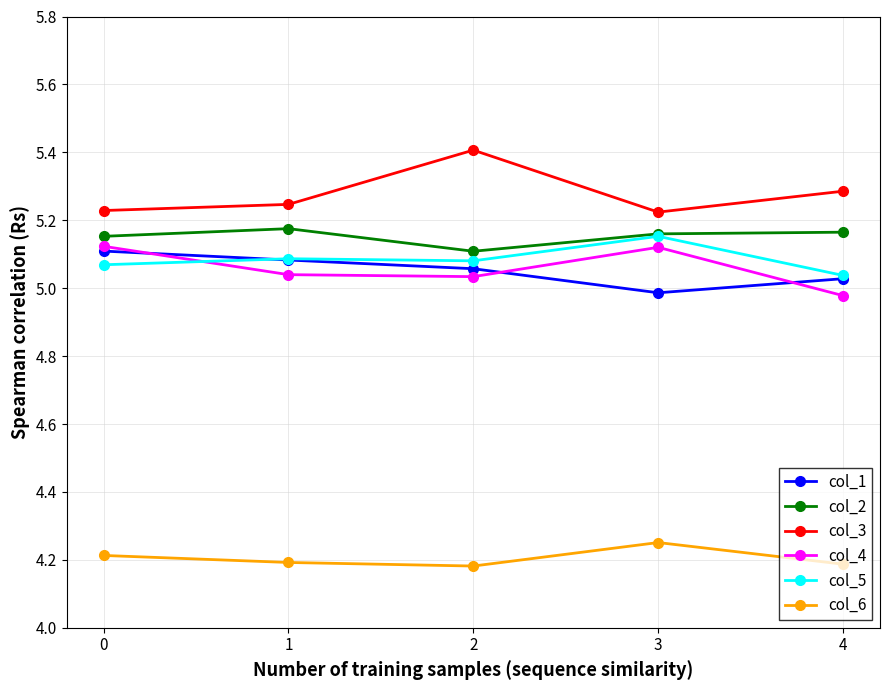

What is the spread (max minus min) of values at 3?

1.0